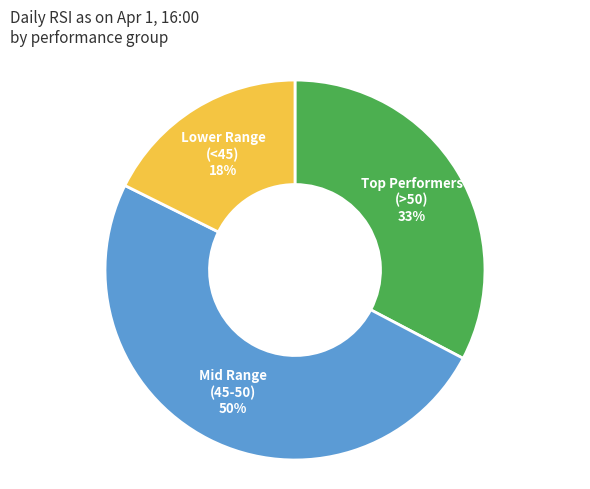

How many segments does this pie chart have?

3